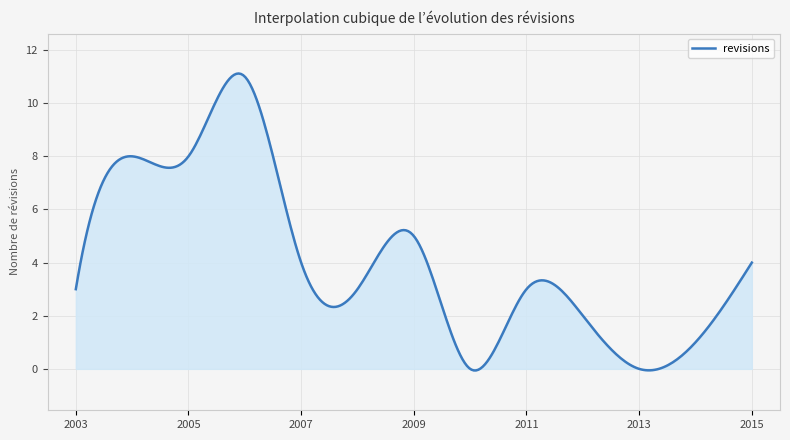

What is the difference between the maximum and minimum values?

11.2